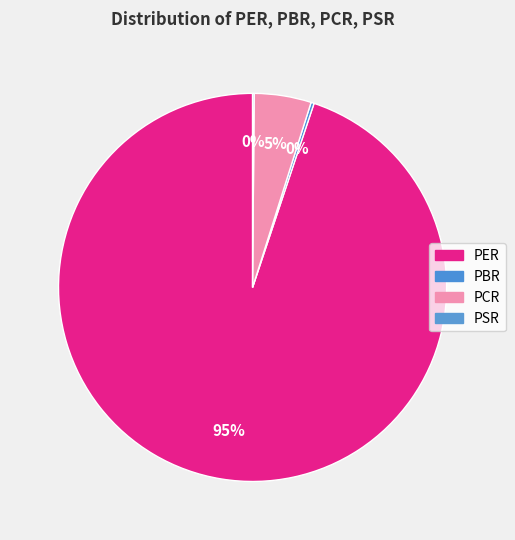

Is the sum of PSR and PCR greater than half?

No